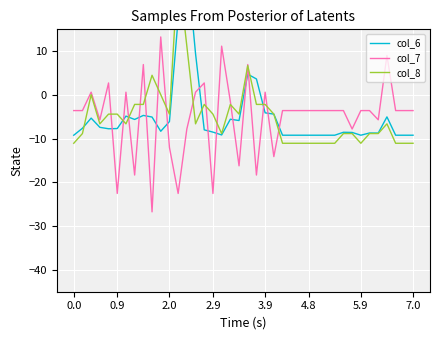

Is it true that col_7 equals -22.5 at 2.9?

True